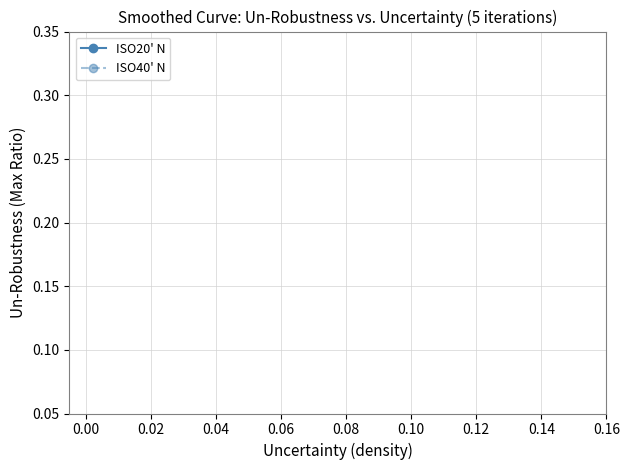

True or false: ISO20' N has more than 1 points higher than both neighbors.

False